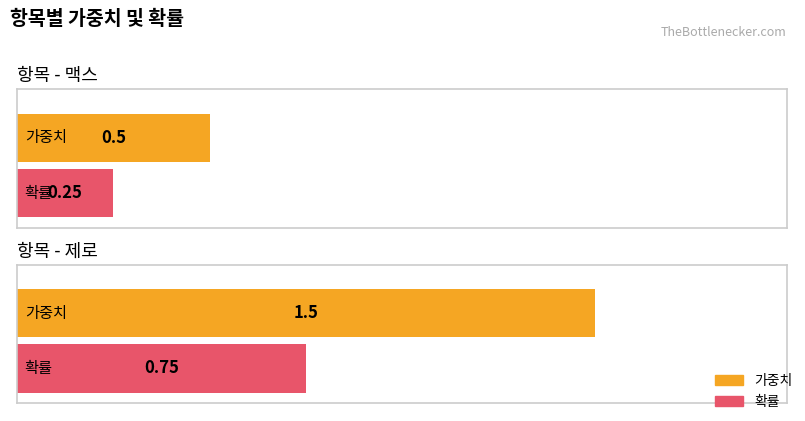

Reading left to right, what are all the values shown in this chart?

가중치: 0.5	1.5
확률: 0.2	0.8